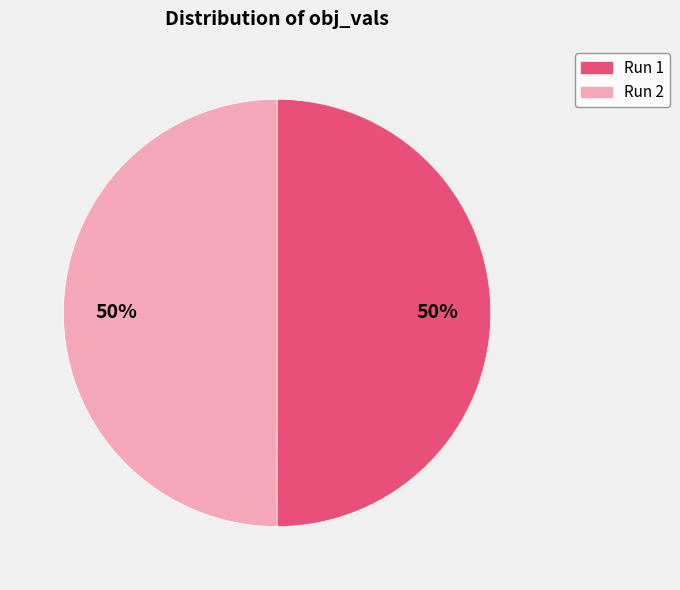

Is the sum of Run 2 and Run 1 greater than half?

Yes